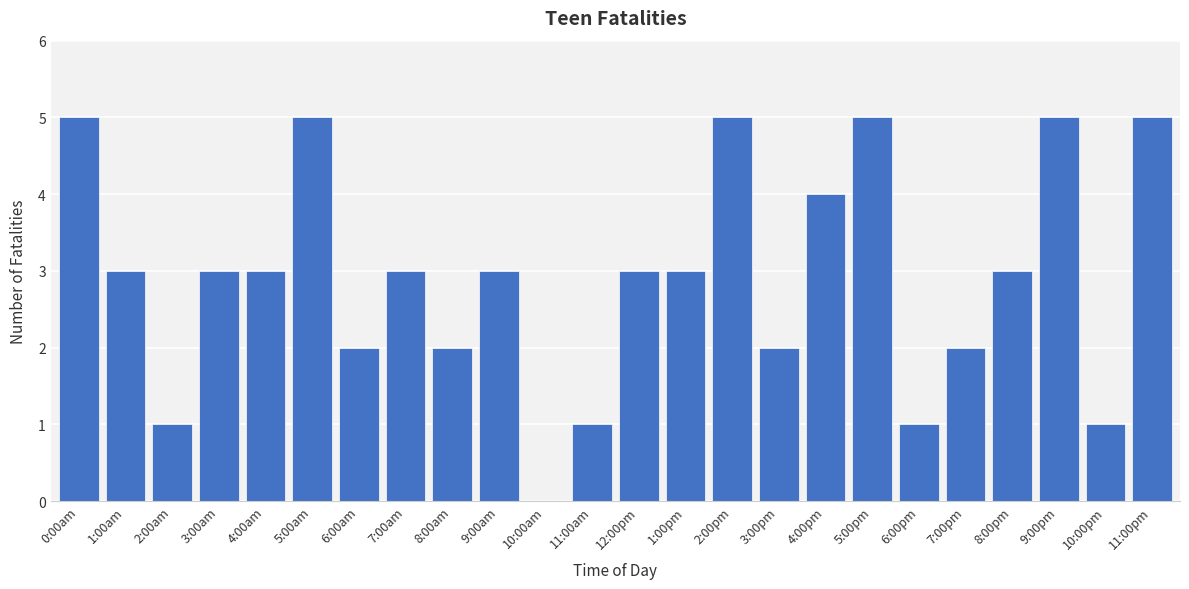

Reading left to right, what are all the values shown in this chart?

0:00am=5	1:00am=3	2:00am=1	3:00am=3	4:00am=3	5:00am=5	6:00am=2	7:00am=3	8:00am=2	9:00am=3	10:00am=0	11:00am=1	12:00pm=3	1:00pm=3	2:00pm=5	3:00pm=2	4:00pm=4	5:00pm=5	6:00pm=1	7:00pm=2	8:00pm=3	9:00pm=5	10:00pm=1	11:00pm=5